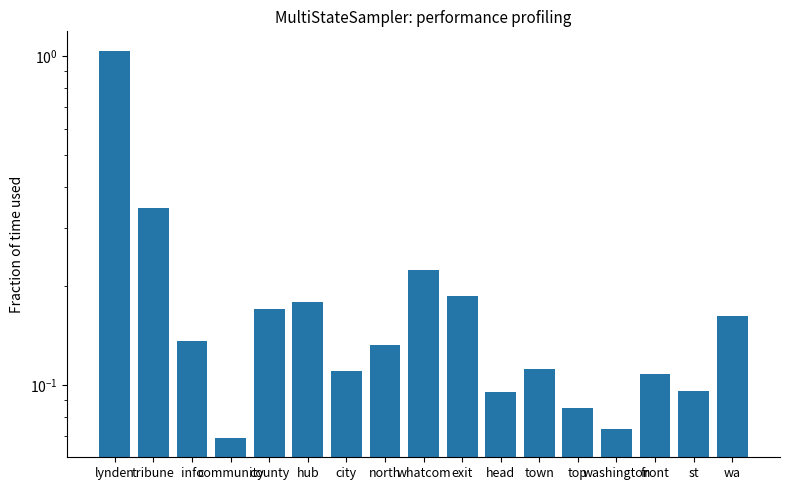

What is the sum of the values at wa and st?

0.3